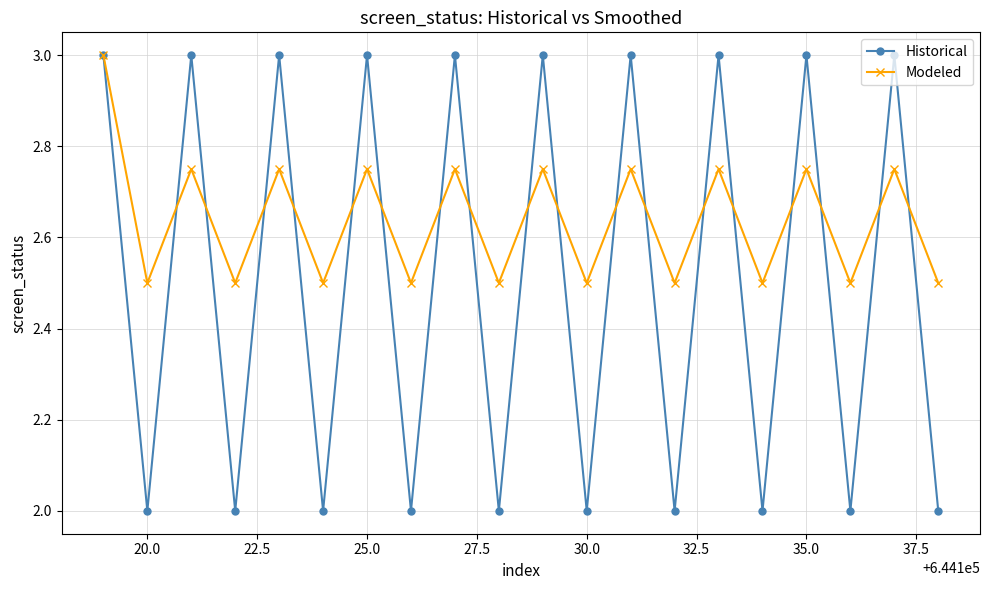

Which series has the largest total across all categories?

Modeled